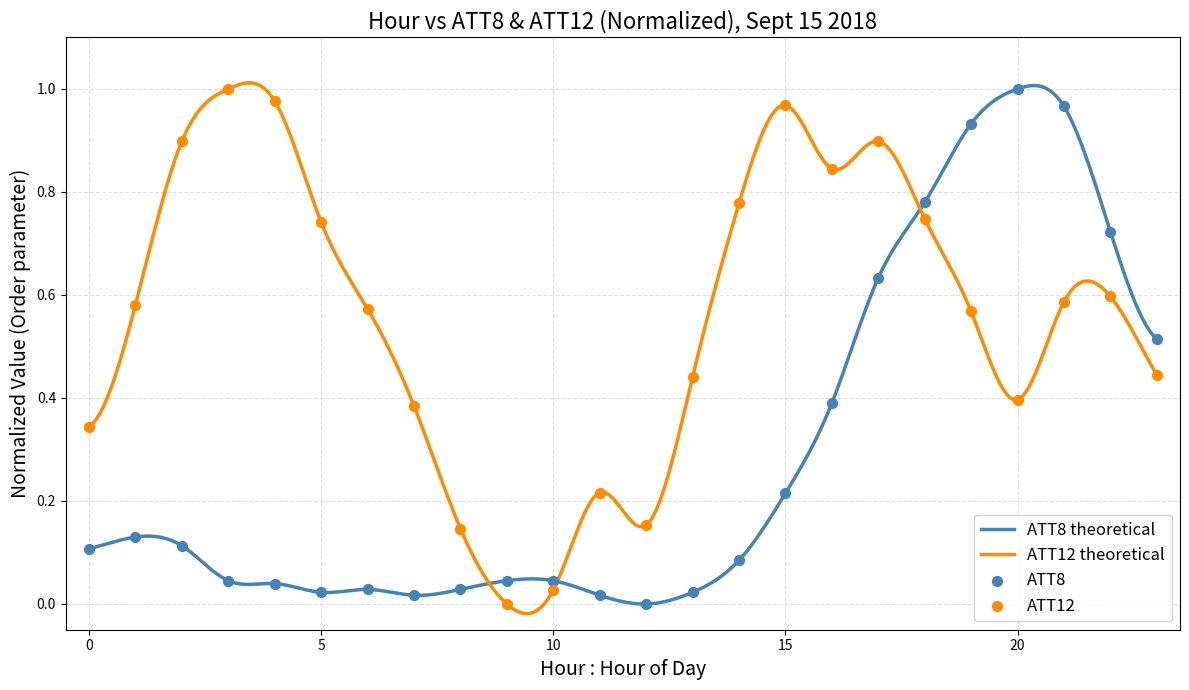

List the series in order of their overall mean, highest first.

ATT12 theoretical, ATT8 theoretical